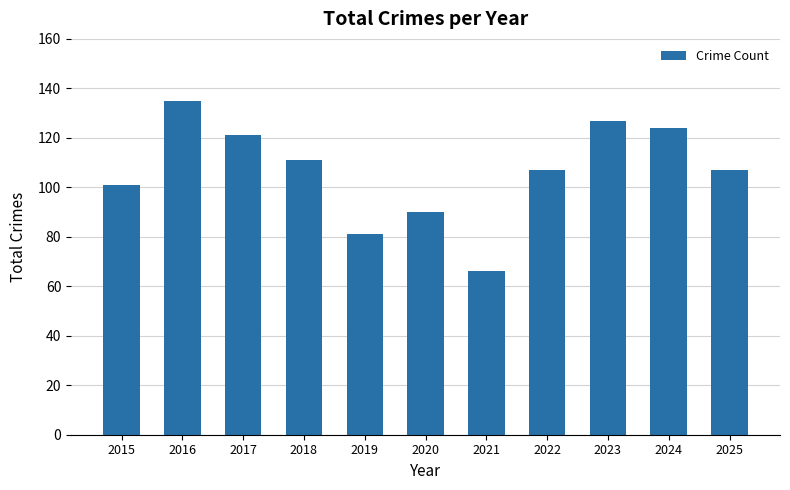

Between 2022 and 2019, which is larger?

2022